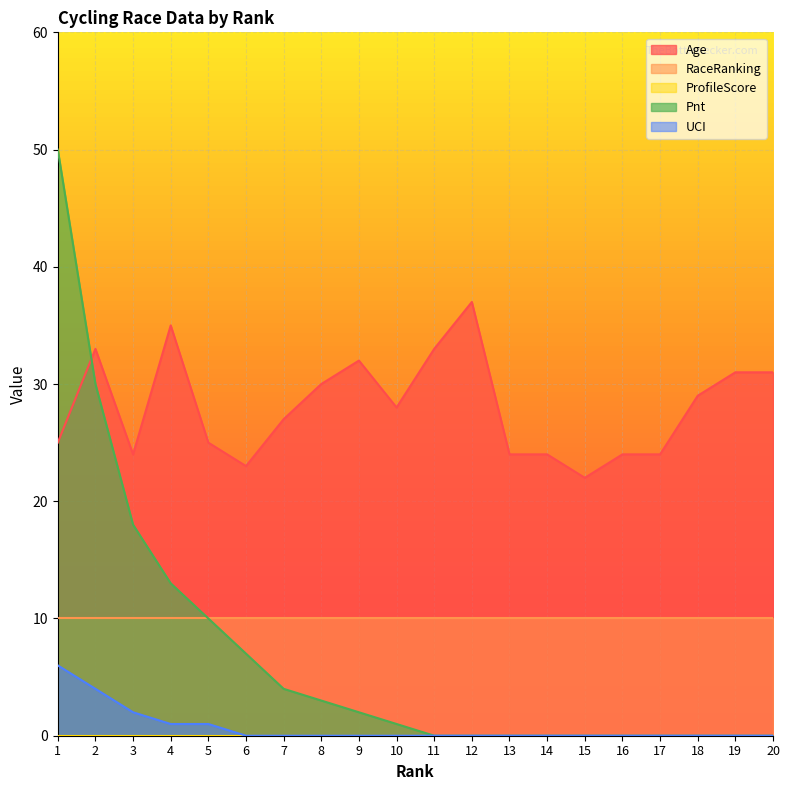

What is the difference between the highest and lowest values at 13?

24